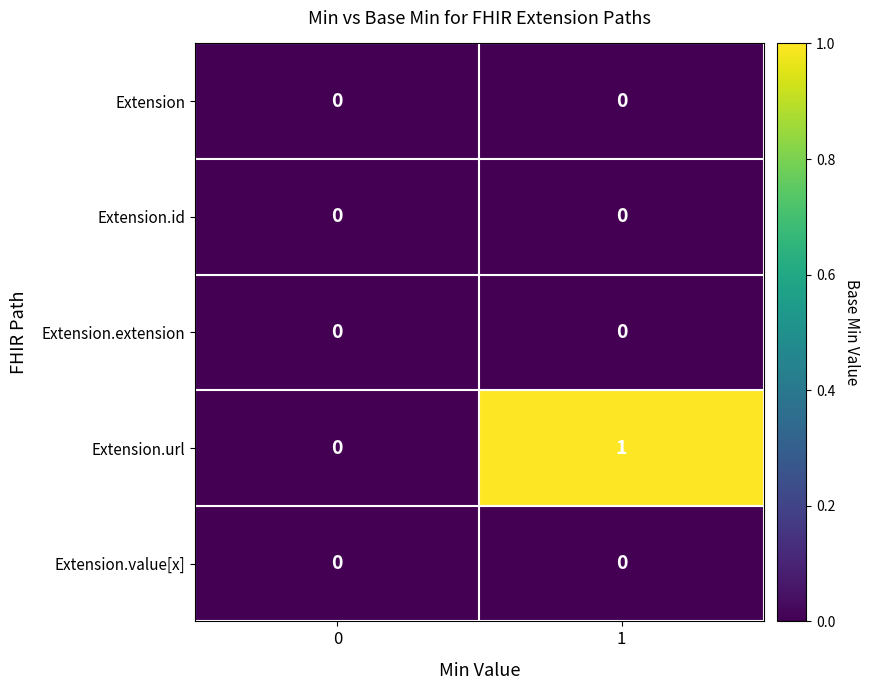

Which series has the widest spread of values?

Extension.url